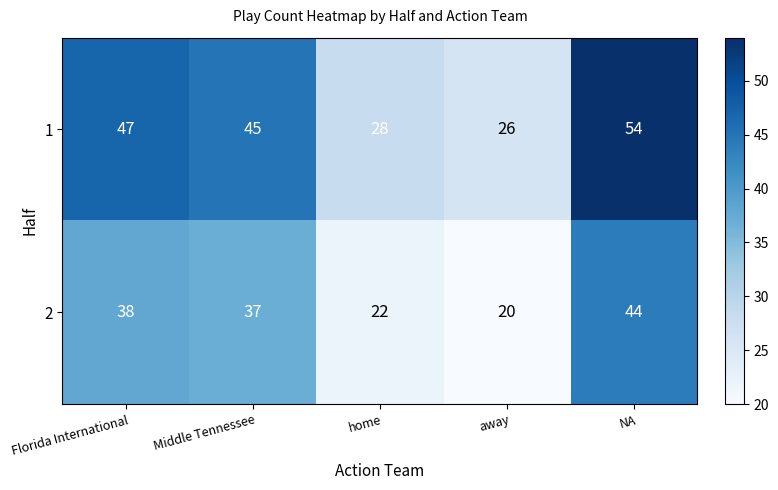

What is the difference between the maximum and minimum values in the 1 series?

28